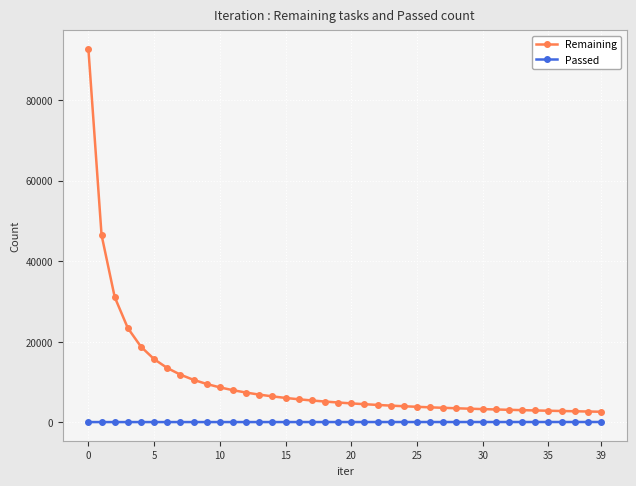

Which series has the largest range (max minus min)?

Remaining